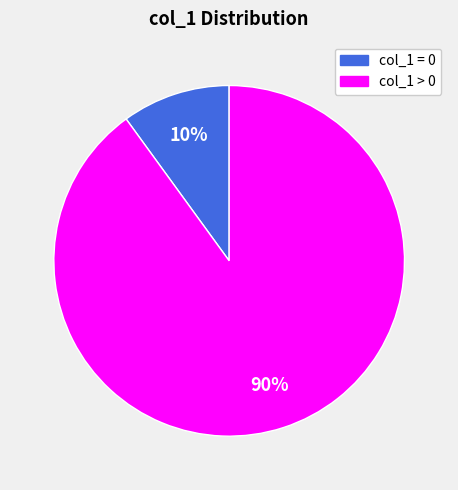

What is the largest slice in the pie chart?

col_1 > 0